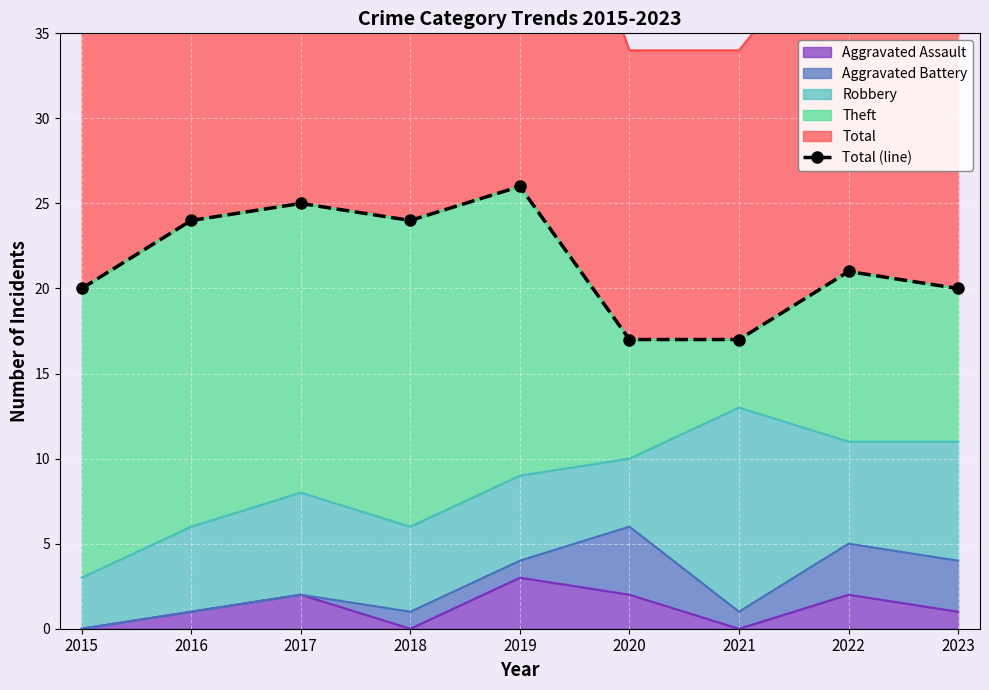

True or false: there are more than 2 points higher than both neighbors.

True